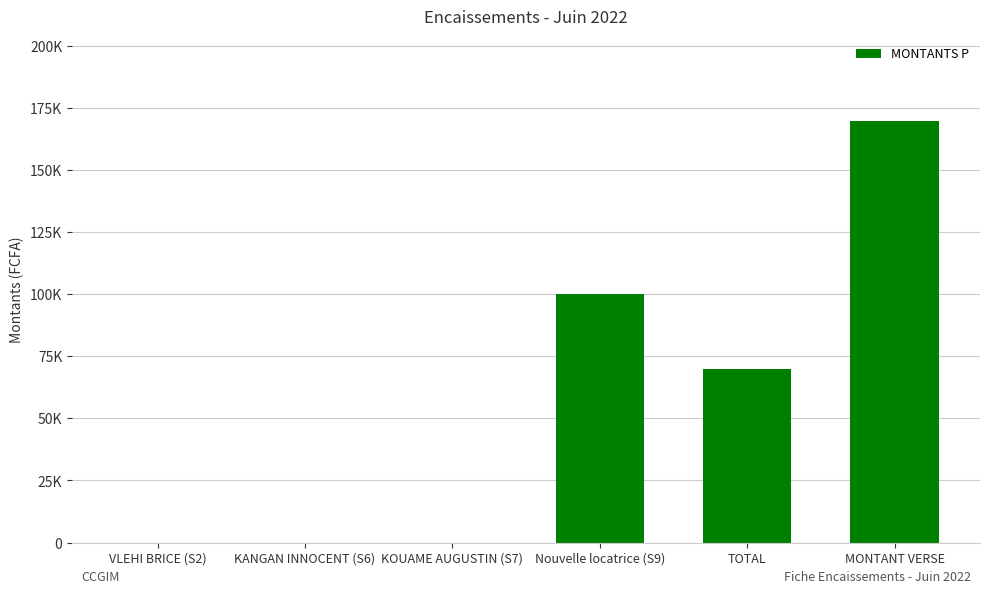

How many series are shown in this chart?

1